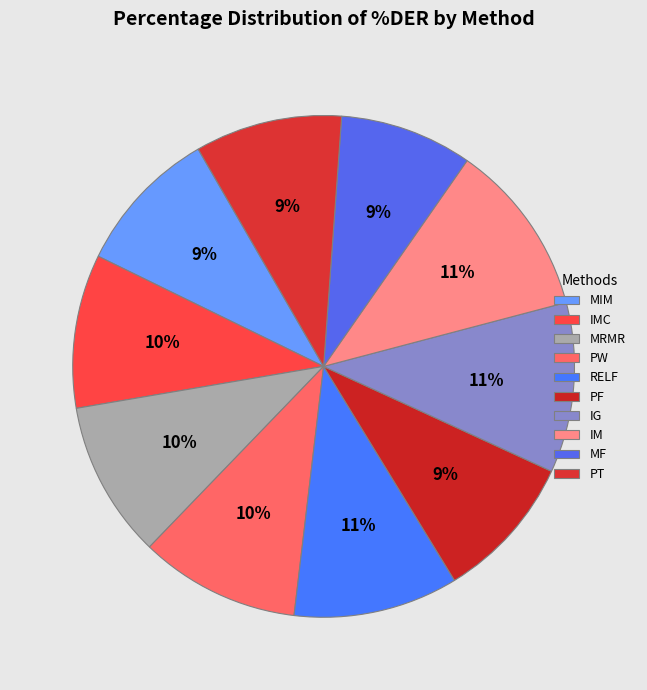

What is the ratio of the value at RELF to the value at PT?

1.1